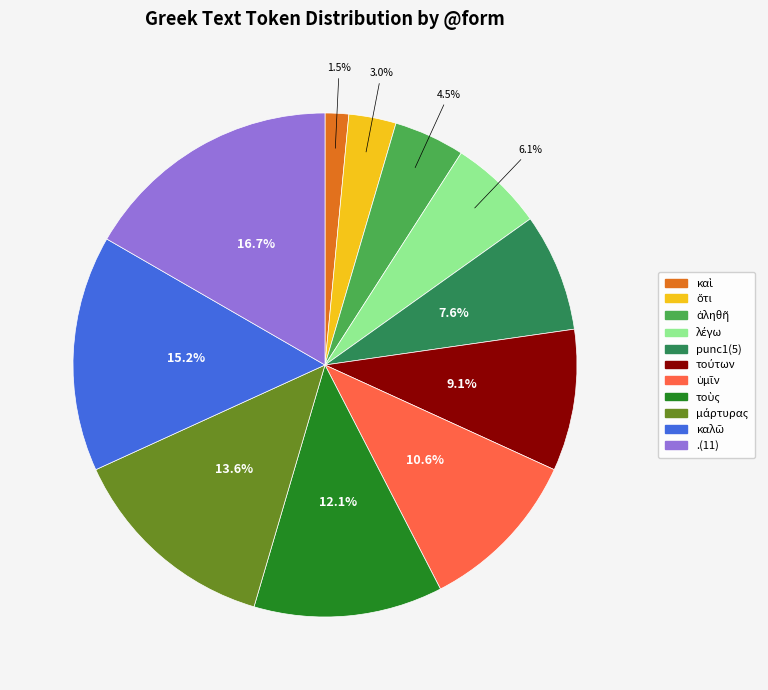

Which slice is the largest?

.(11)